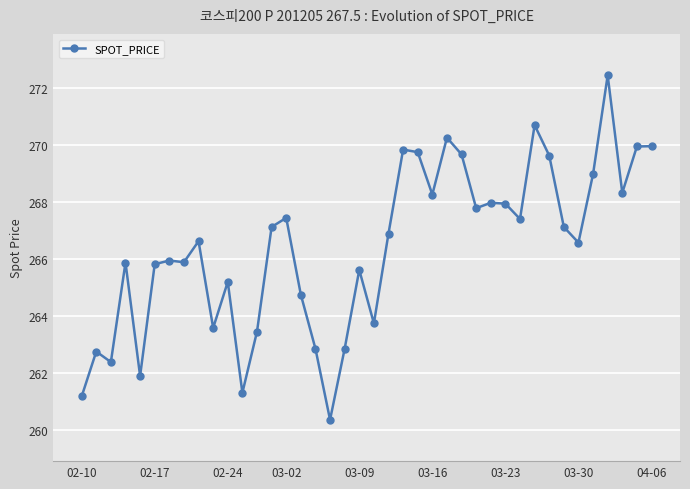

What is the average value?

266.4